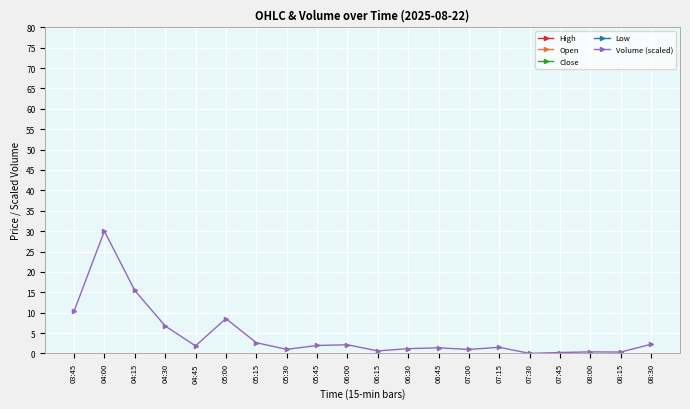

At which label is Open closest to 162?

08:30